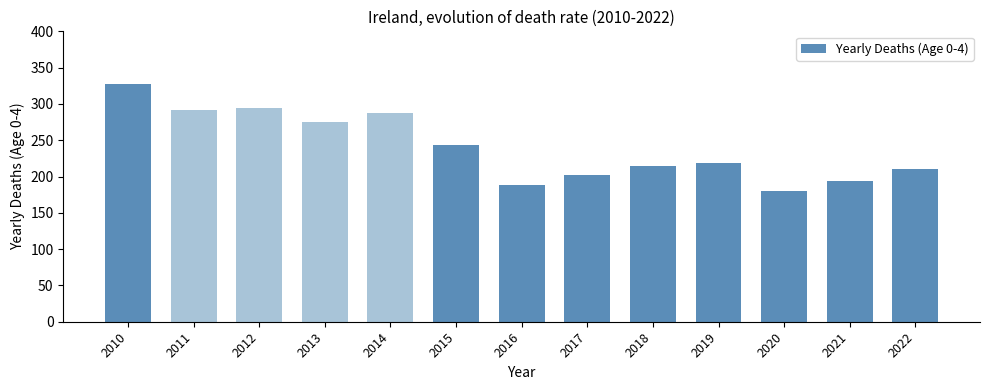

How many series are shown in this chart?

1